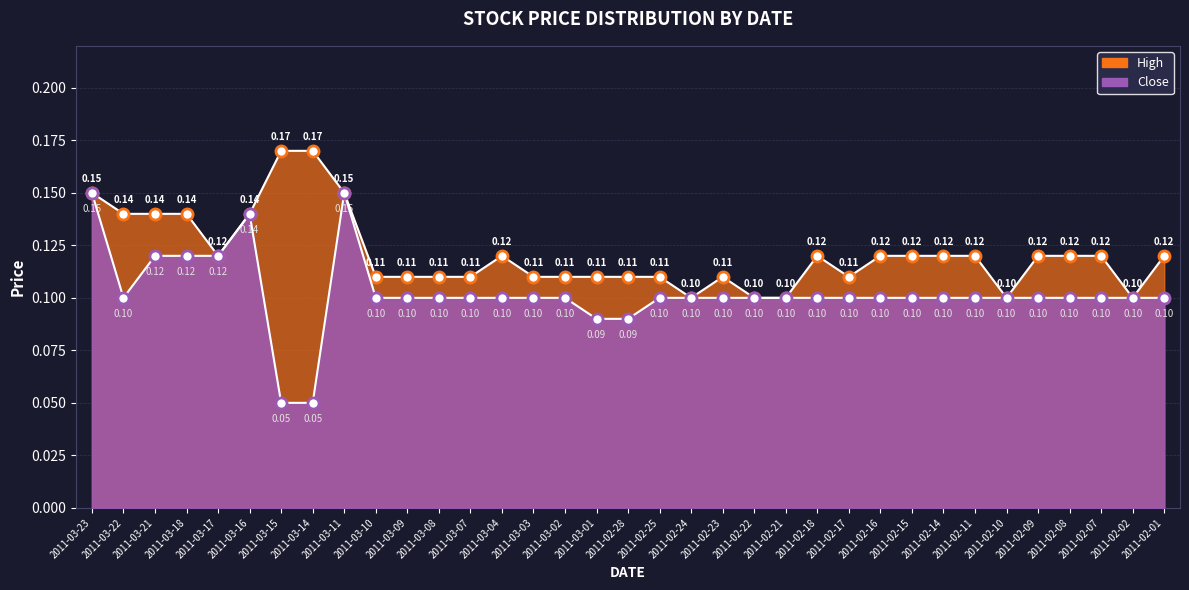

True or false: High has a value of 0.1 at 2011-03-17.

True